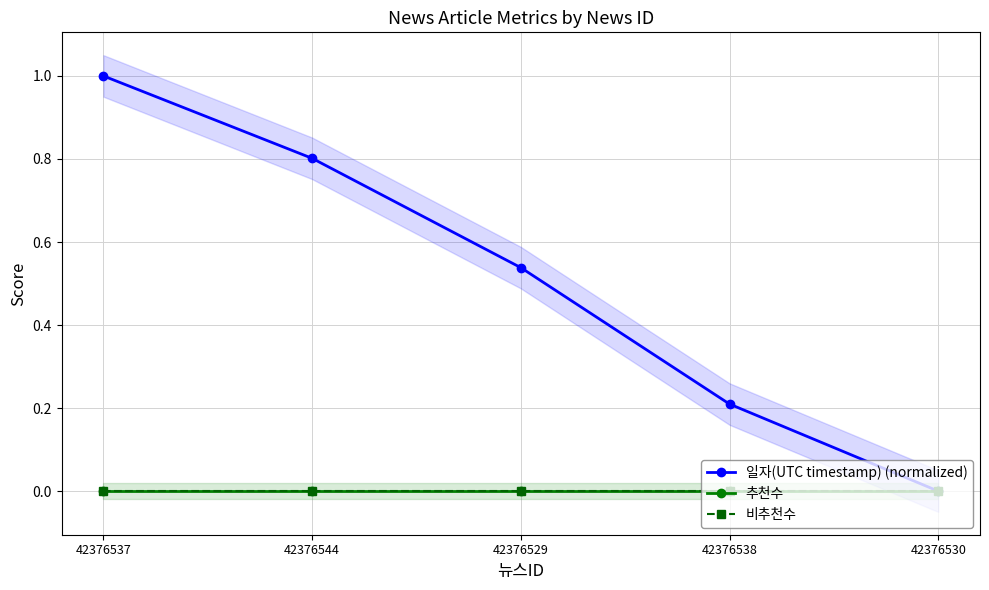

True or false: 추천수 has more than 0 points higher than both neighbors.

False